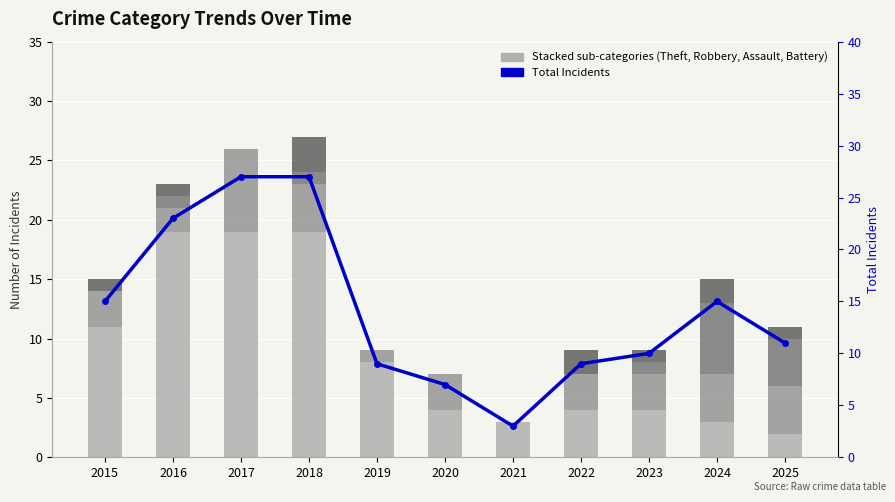

What is the sum of the Robbery values at 2024 and 2025?

8